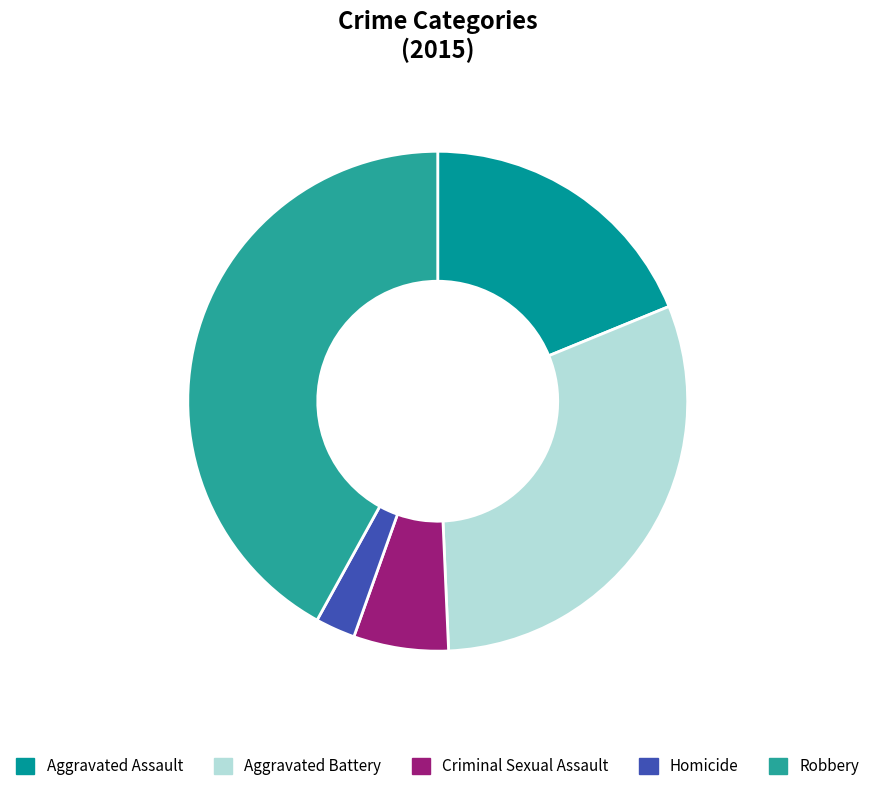

Is there a majority slice in this chart?

No